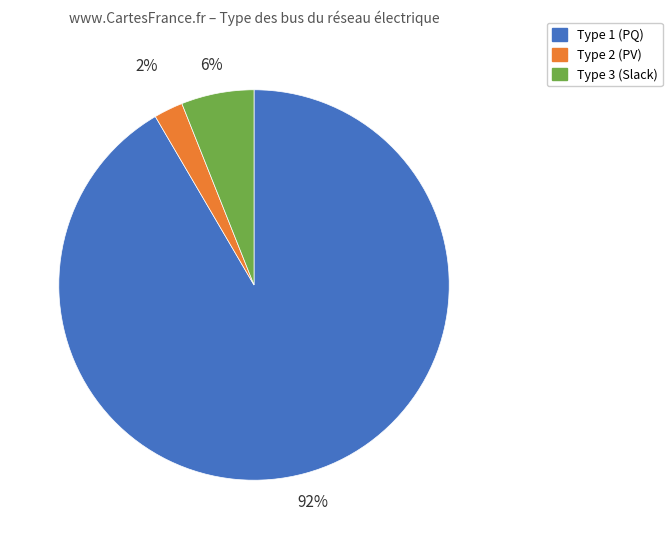

To the nearest percent, what is the average slice percentage?

33%